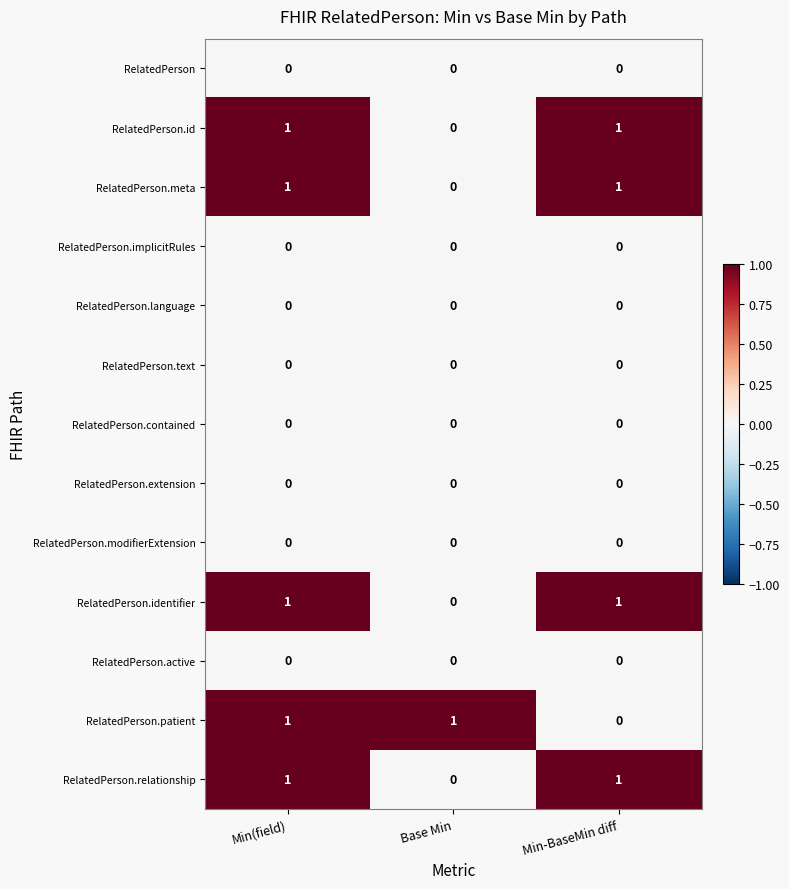

At which category is the sum across all series the highest?

Min(field)